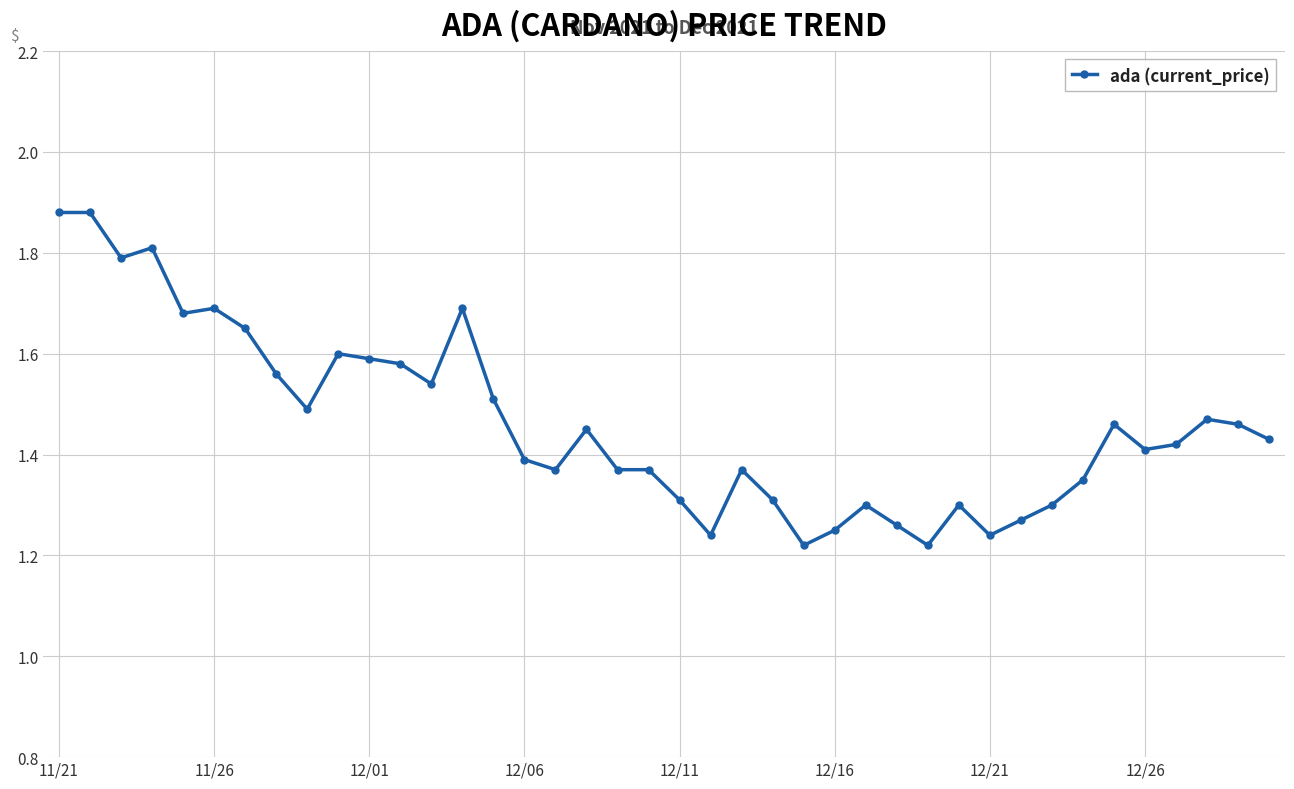

True or false: there are more than 0 points higher than both neighbors.

True